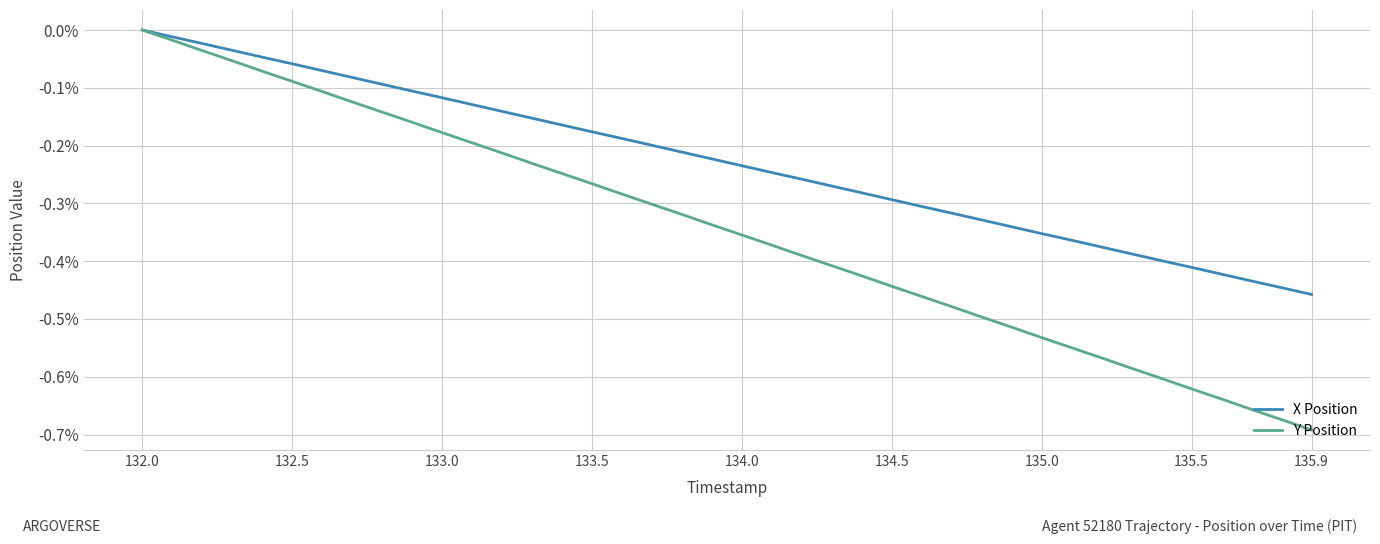

Count the number of data series in this chart.

2